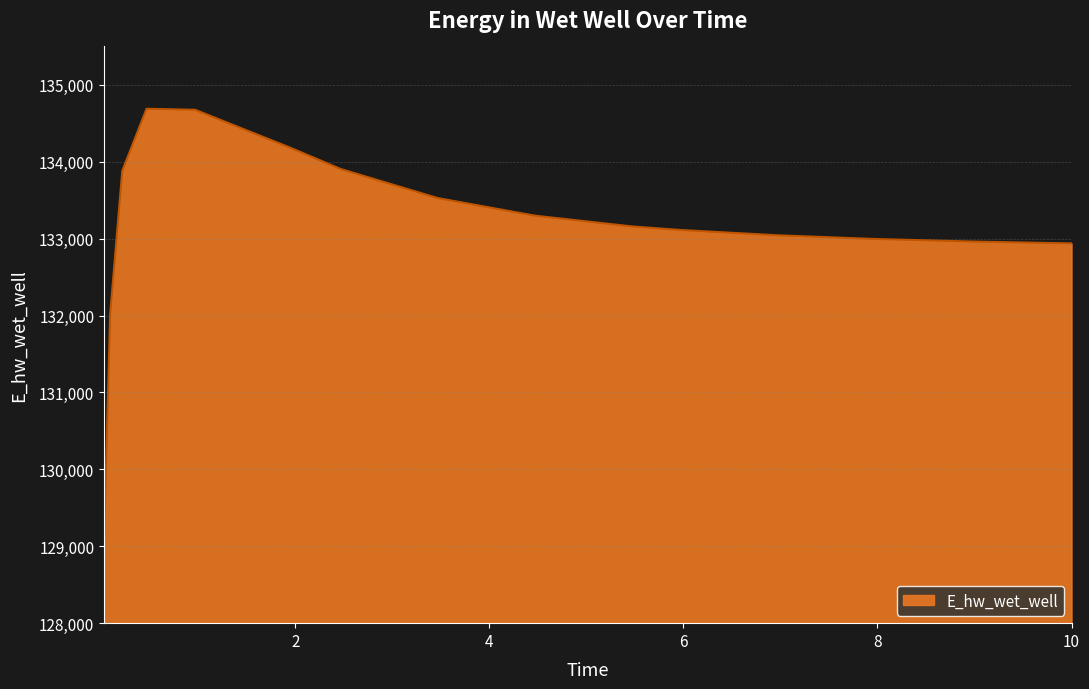

What is the maximum value shown in the chart?

134689.7